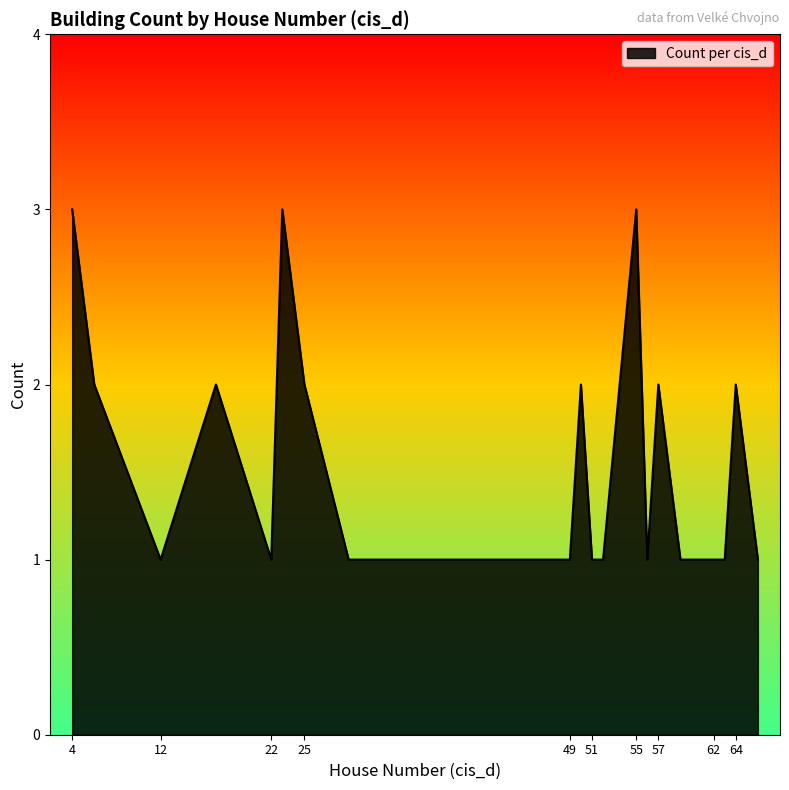

What is the greatest value displayed?

3